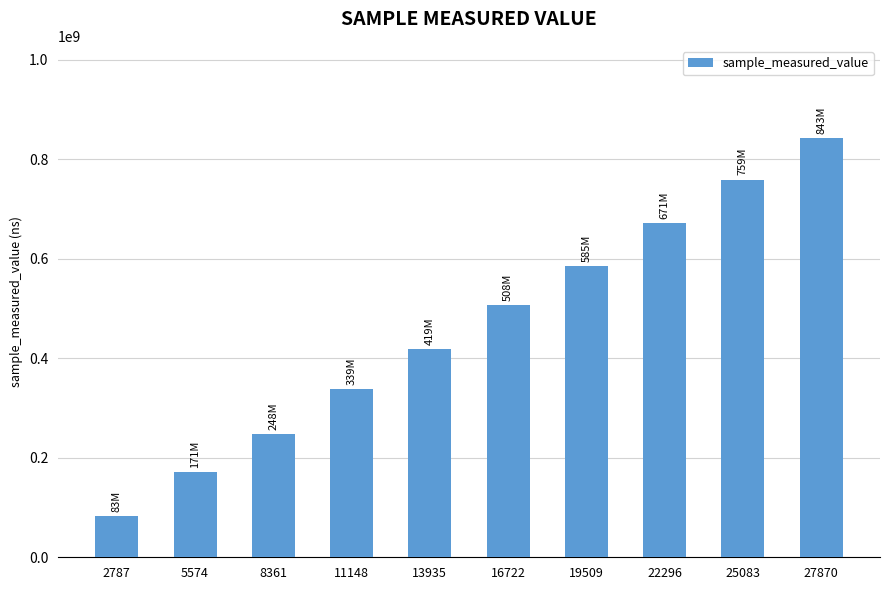

List the labels in order of value, smallest first.

2787, 5574, 8361, 11148, 13935, 16722, 19509, 22296, 25083, 27870